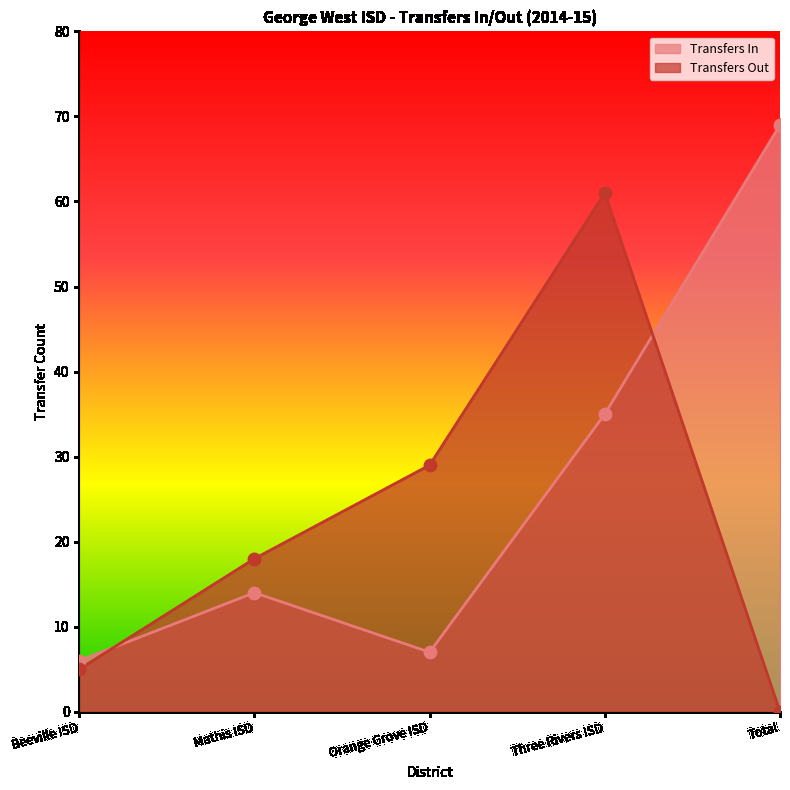

What are all the series names shown in the legend?

Transfers In, Transfers Out